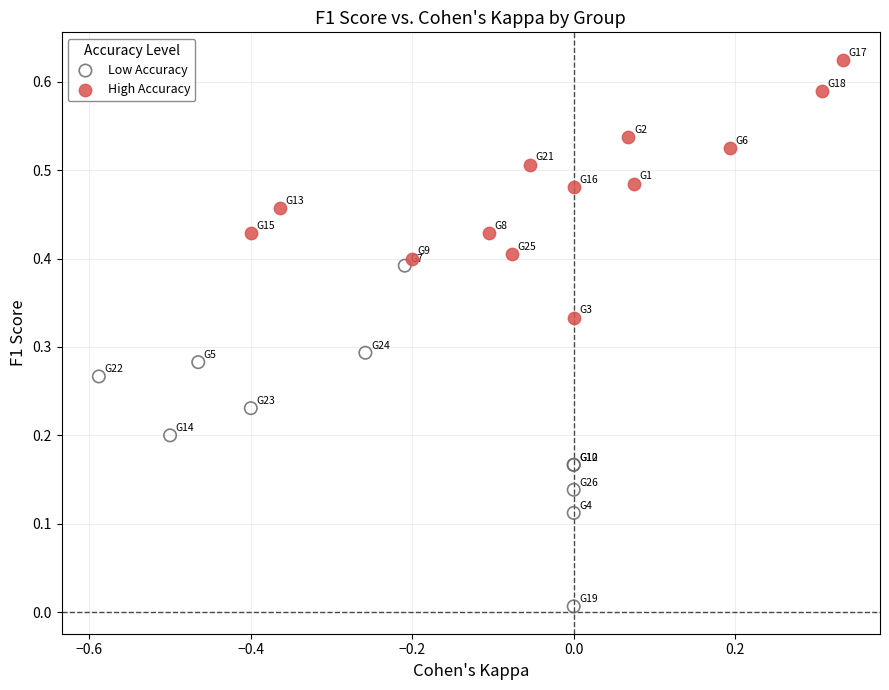

Which series reaches the minimum Y coordinate?

Low Accuracy